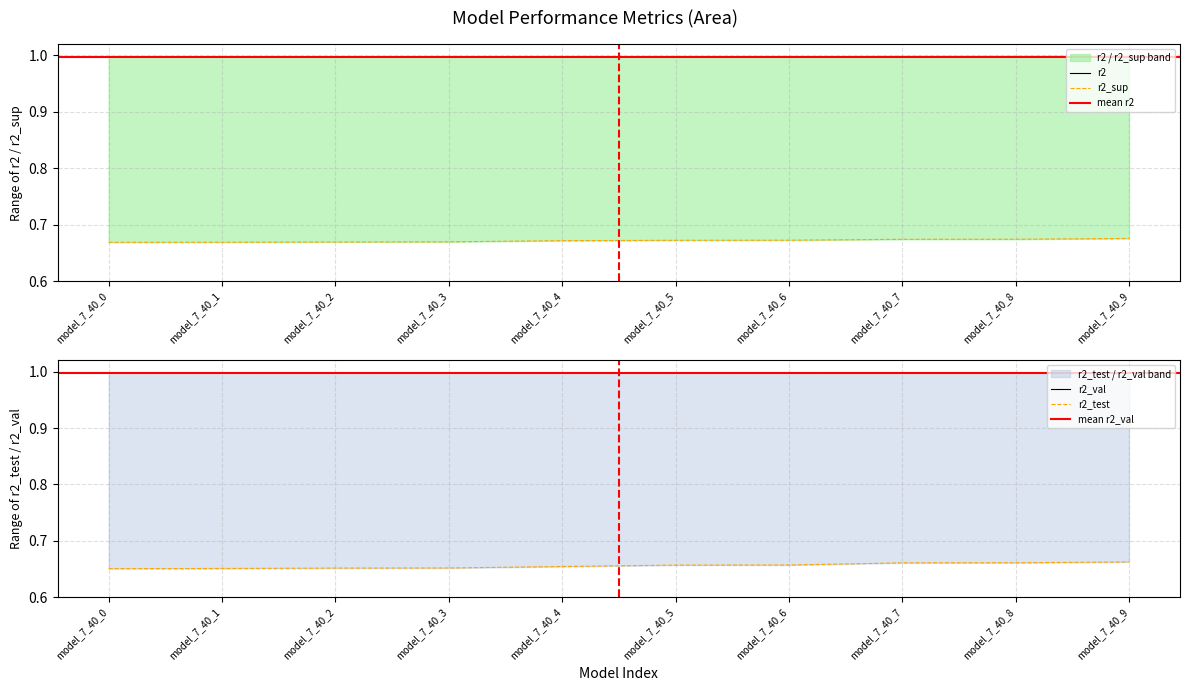

What is the sum of all r2_sup values?

6.7